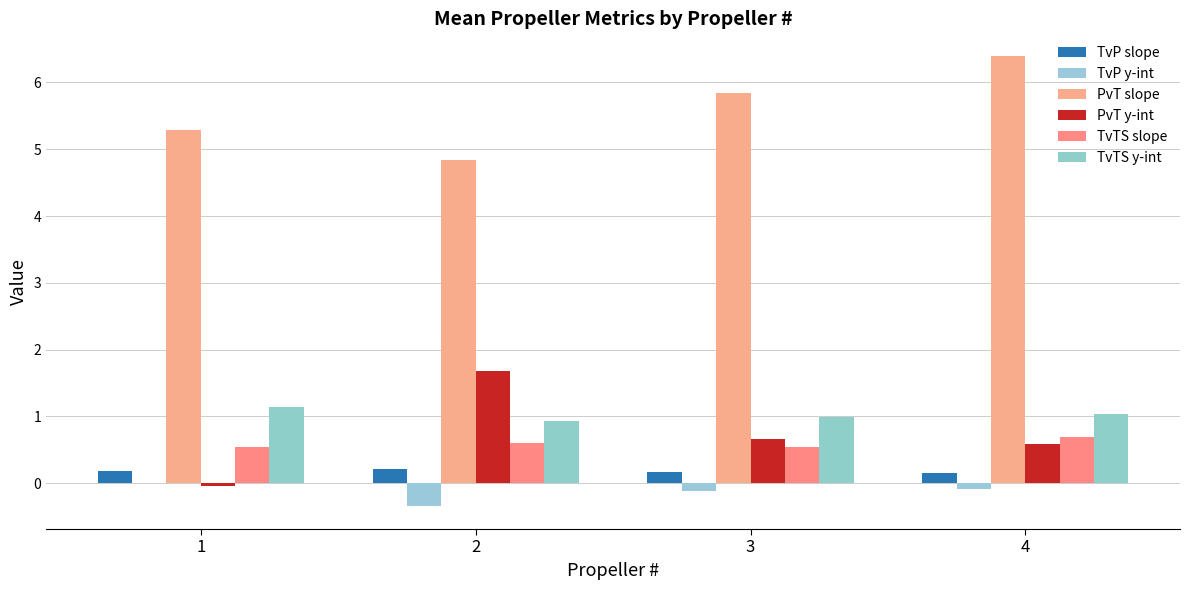

What is the value of the TvP y-int bar at the 3rd from the left?

-0.1